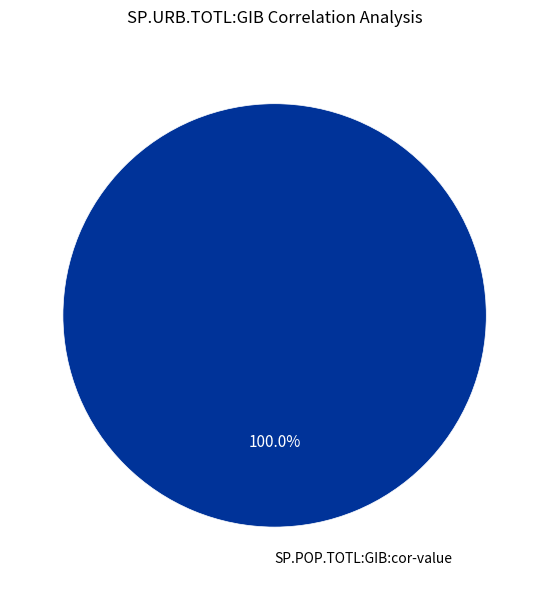

Does SP.POP.TOTL:GIB:cor-value account for over 50% of the chart?

Yes